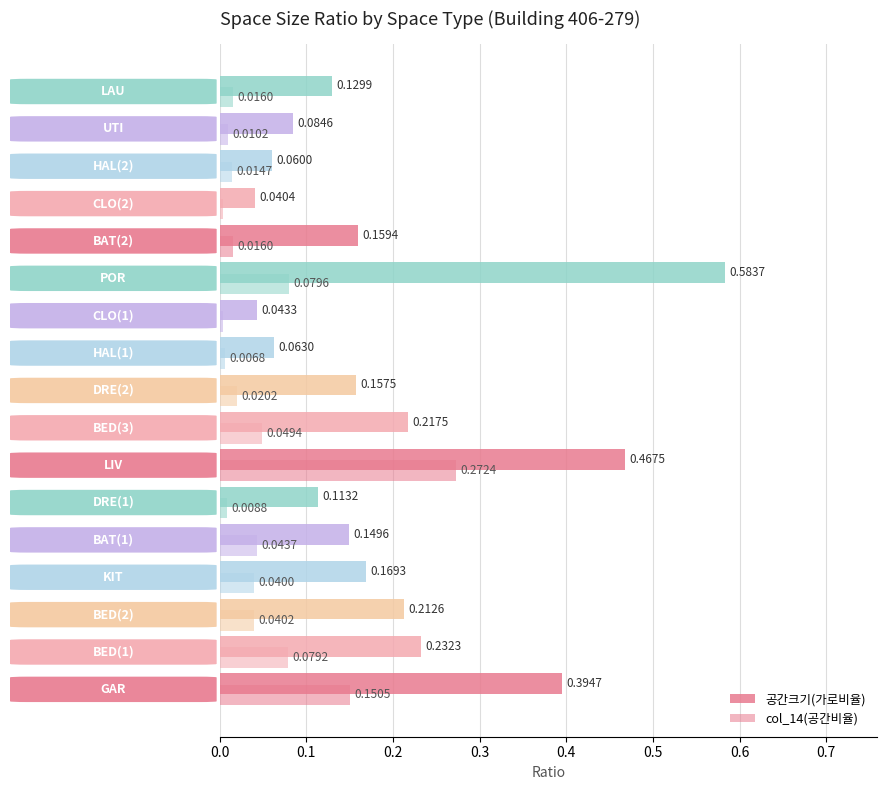

How many data points does each series have?

17